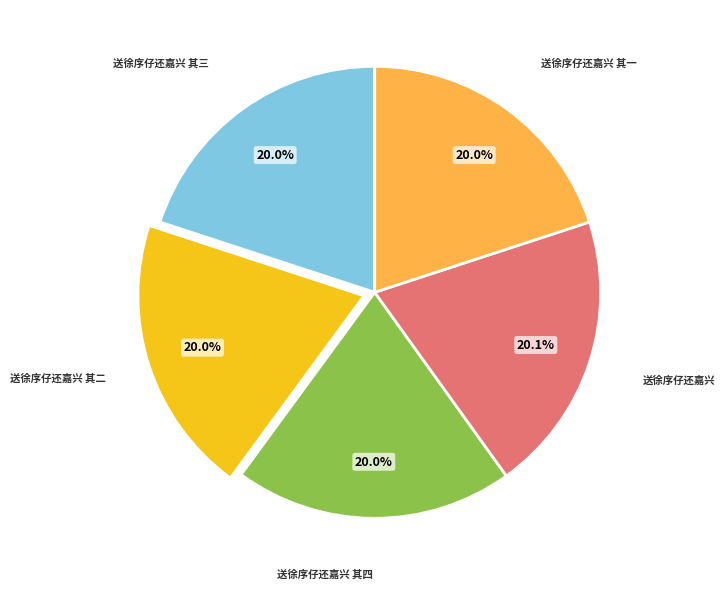

True or false: 送徐序仔还嘉兴 其一 accounts for 15% of the total.

False